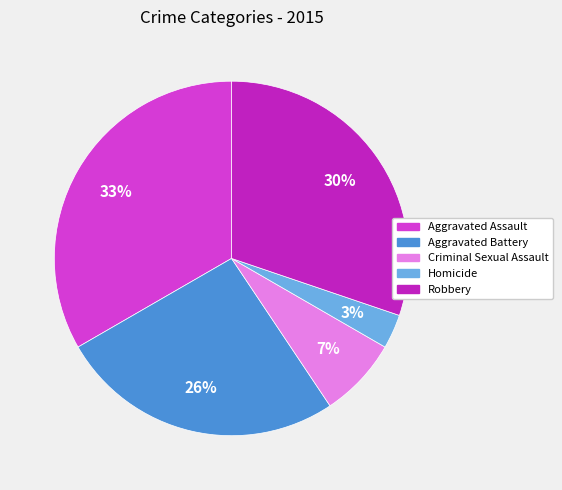

What is the largest slice in the pie chart?

Aggravated Assault